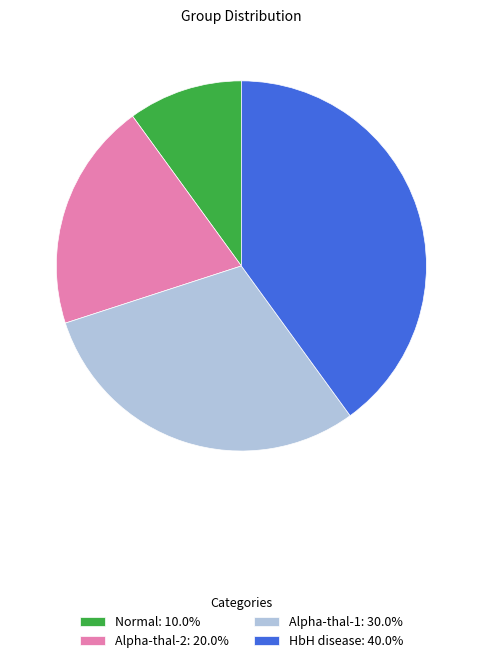

Count the number of slices in the pie.

4